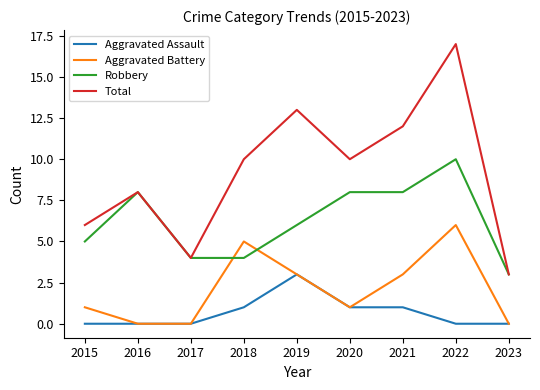

Rank the series by their average value, from highest to lowest.

Total, Robbery, Aggravated Battery, Aggravated Assault